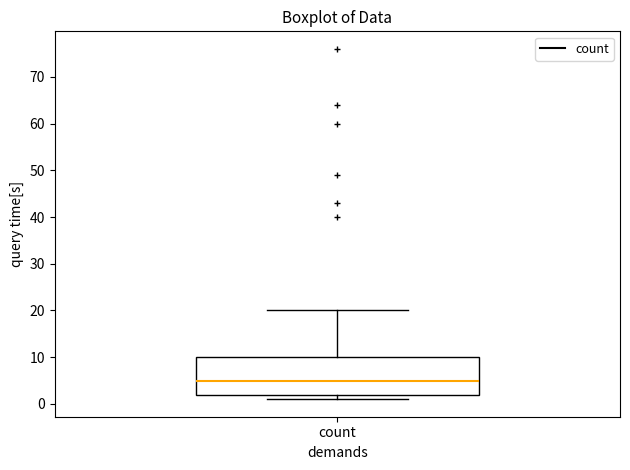

Where does the median line of the box for count sit on the y-axis? The values are not printed on the chart, so give them approximately, as read against the axis.

5